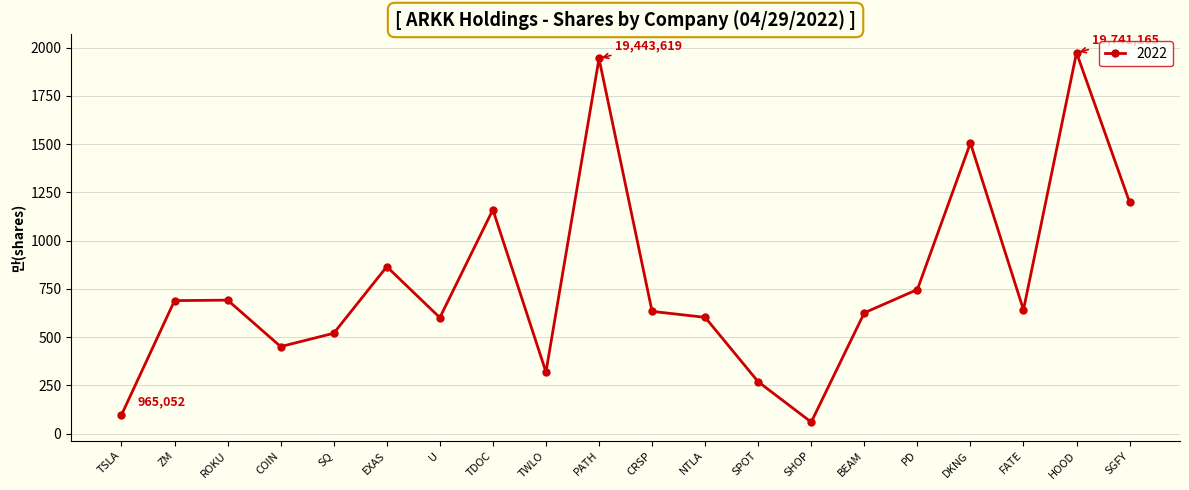

Is this an area chart (filled region under the line)?

No